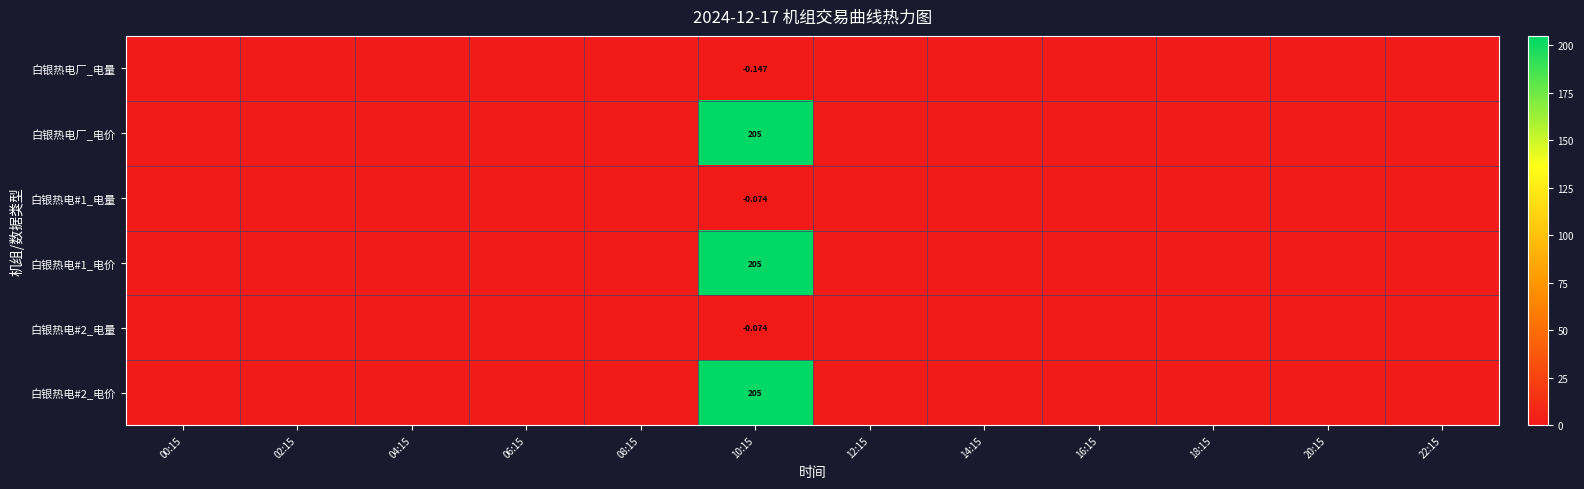

Rank the categories by 白银热电厂_电价 value from highest to lowest.

10:15, 00:15, 02:15, 04:15, 06:15, 08:15, 12:15, 14:15, 16:15, 18:15, 20:15, 22:15